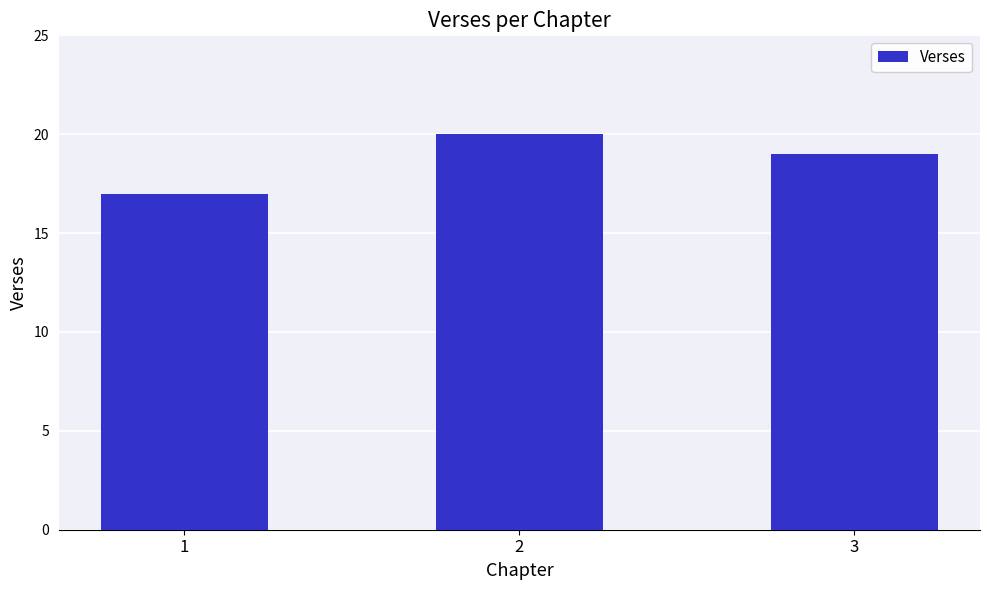

Which label corresponds to the smallest value in the chart?

1